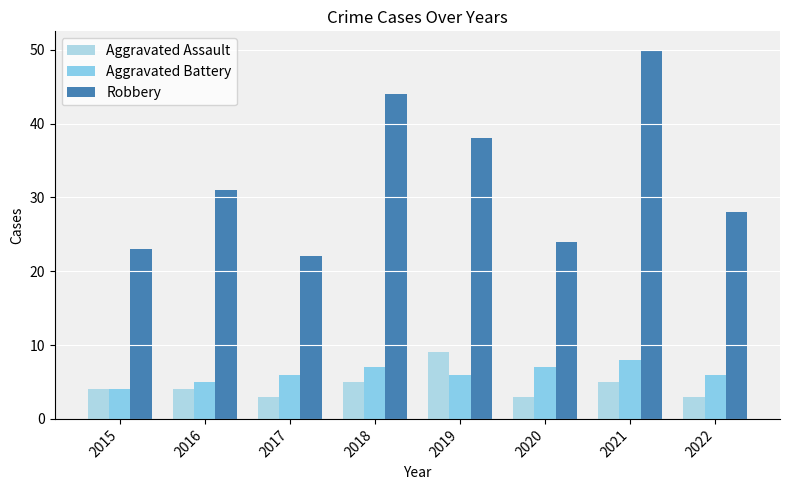

Does the chart contain stacked bars?

No